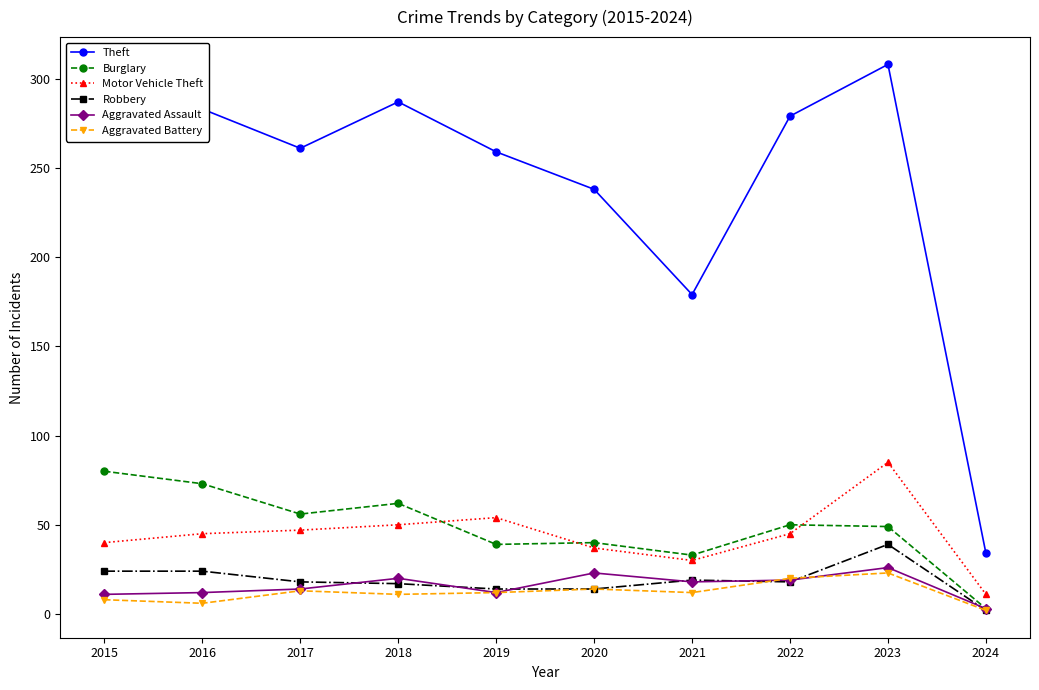

Which series changed the most between 2017 and 2023?

Theft